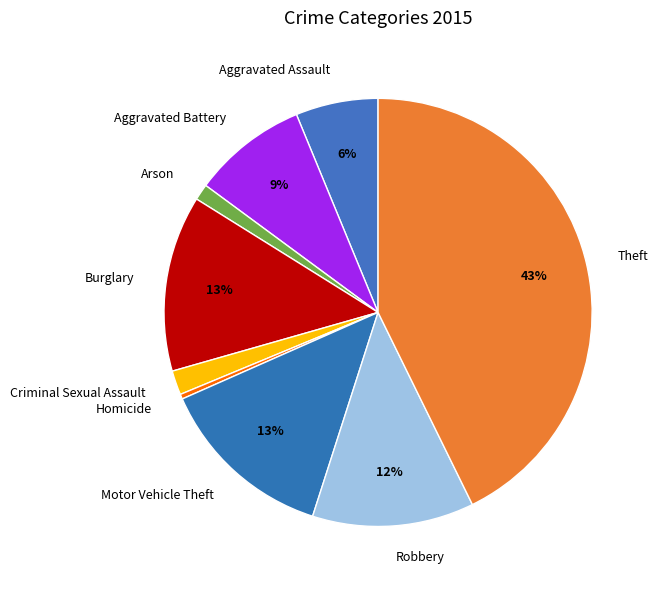

The Theft slice represents 43% of the pie. True or false?

True